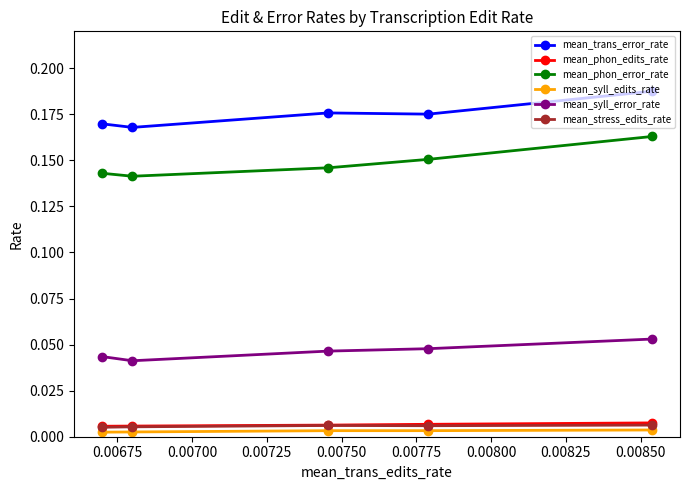

Which series has the largest total across all categories?

mean_trans_error_rate